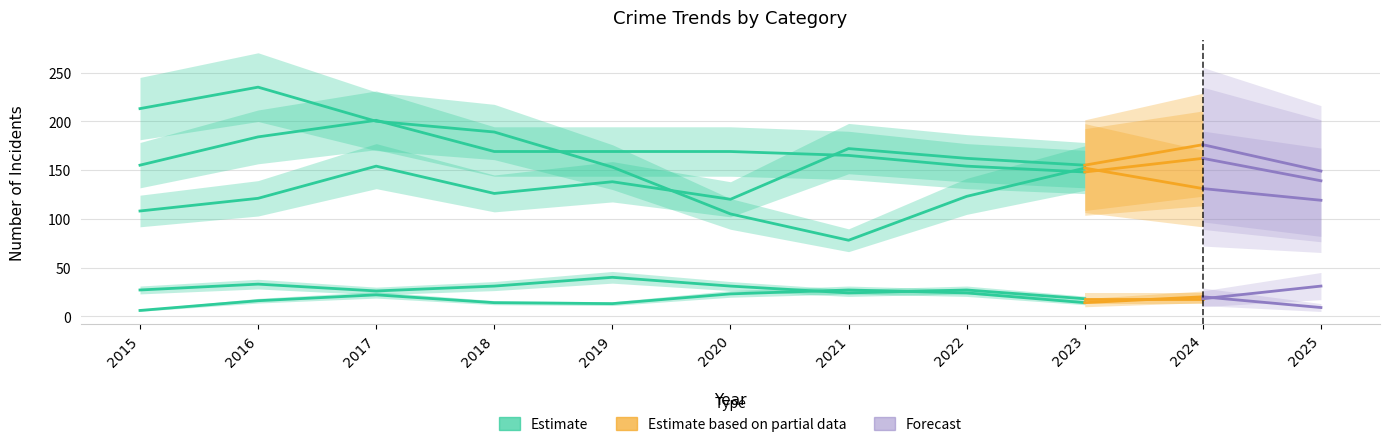

What is the difference between the maximum and minimum values in the Criminal Sexual Assault series?

22